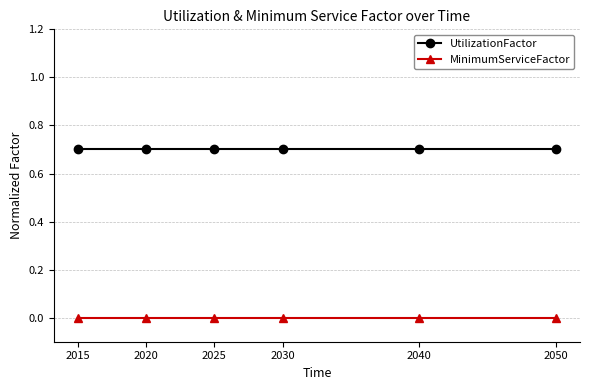

What is the maximum value shown in the chart?

0.7